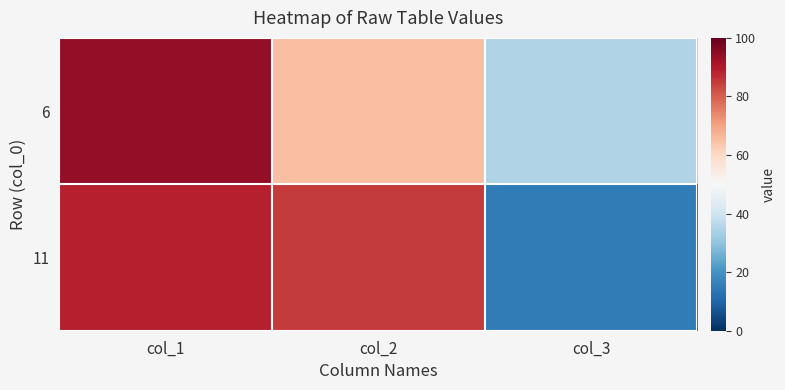

List the series in order of their peak value, lowest first.

11, 6